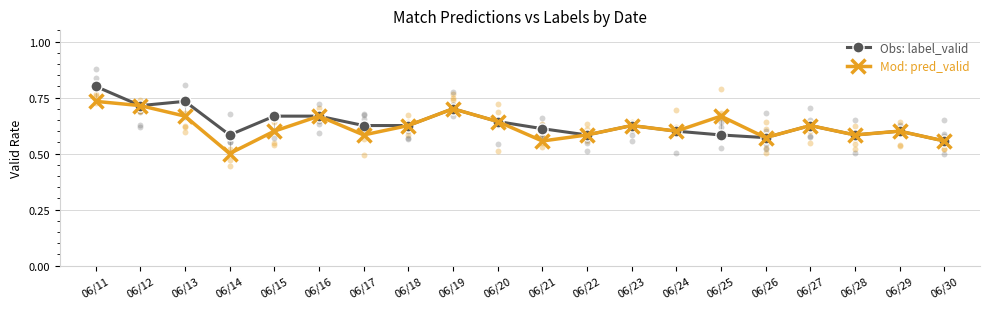

Which series has the largest Y range (max minus min)?

Obs: label_valid